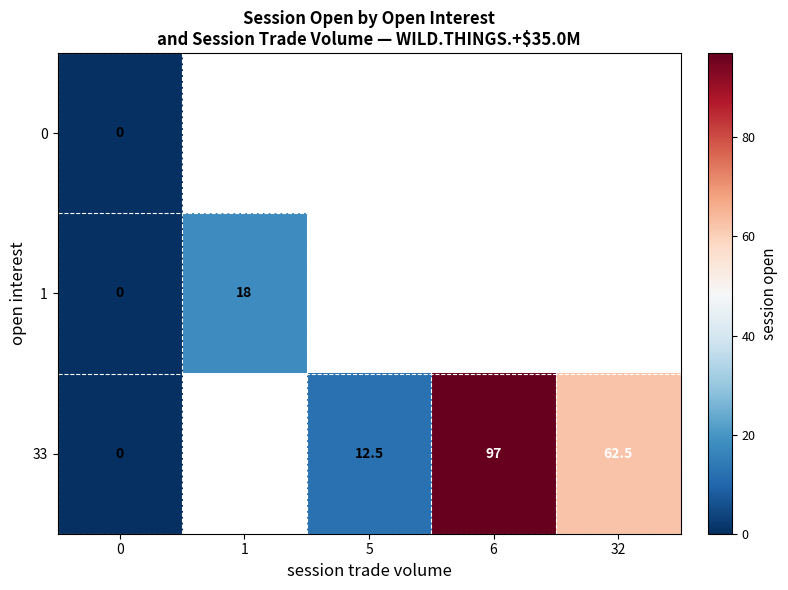

What is the difference between the 33 values at 32 and 0?

62.5